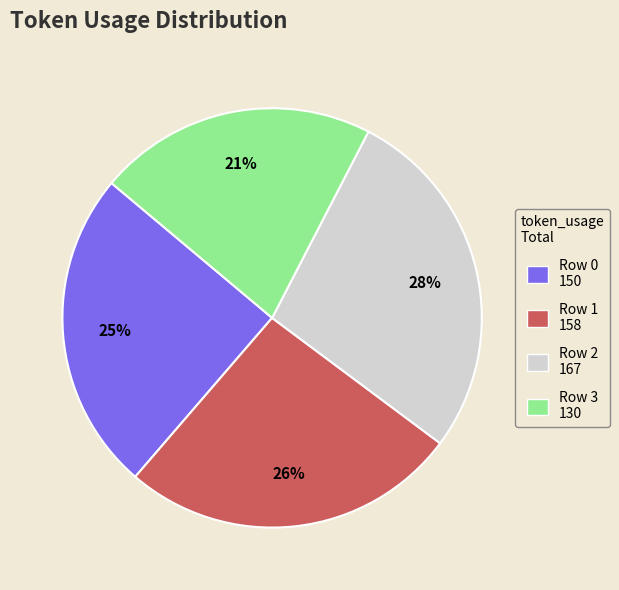

Rank the categories by value from highest to lowest.

Row 2, Row 1, Row 0, Row 3